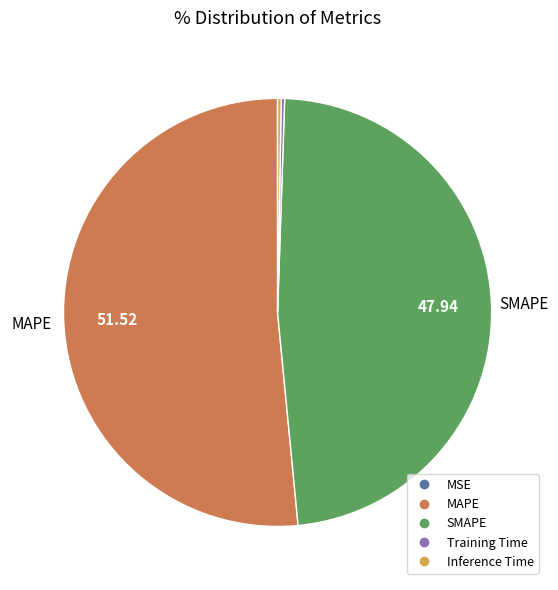

Which category has the biggest portion of the pie?

MAPE